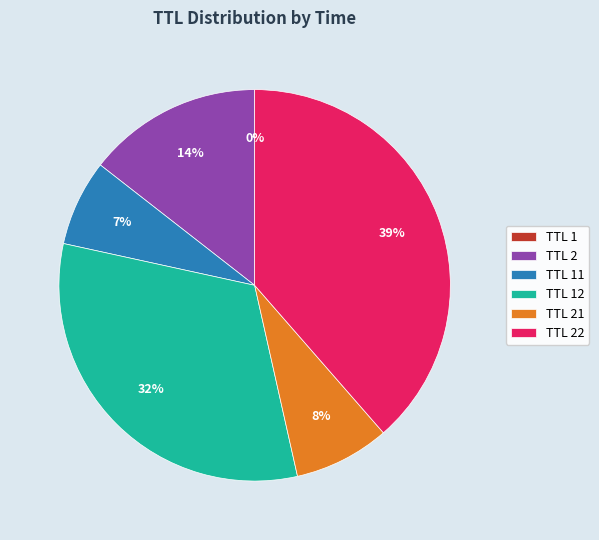

Is there a majority slice in this chart?

No